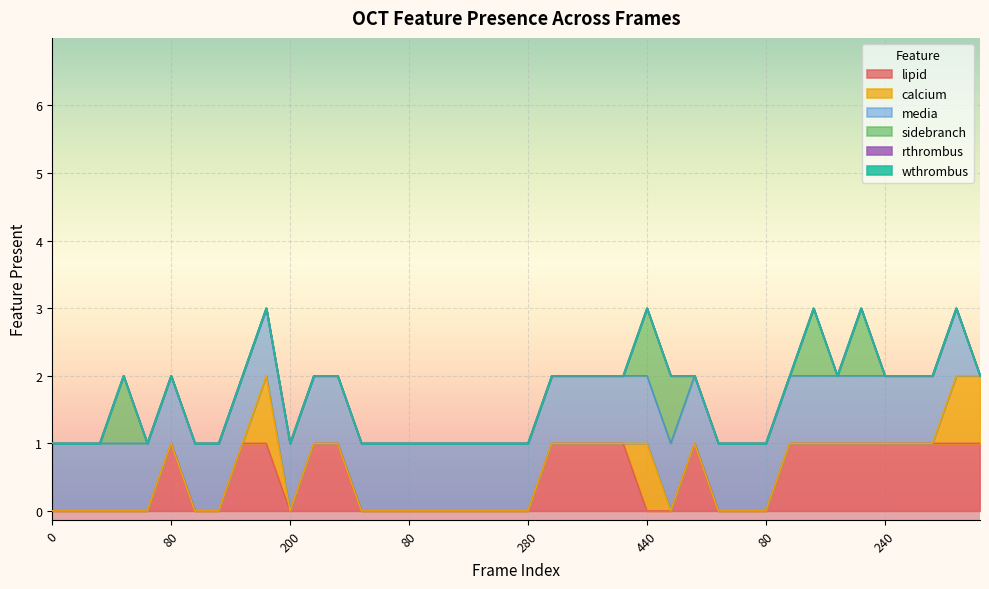

What is the label of the 31st point from the right?

160